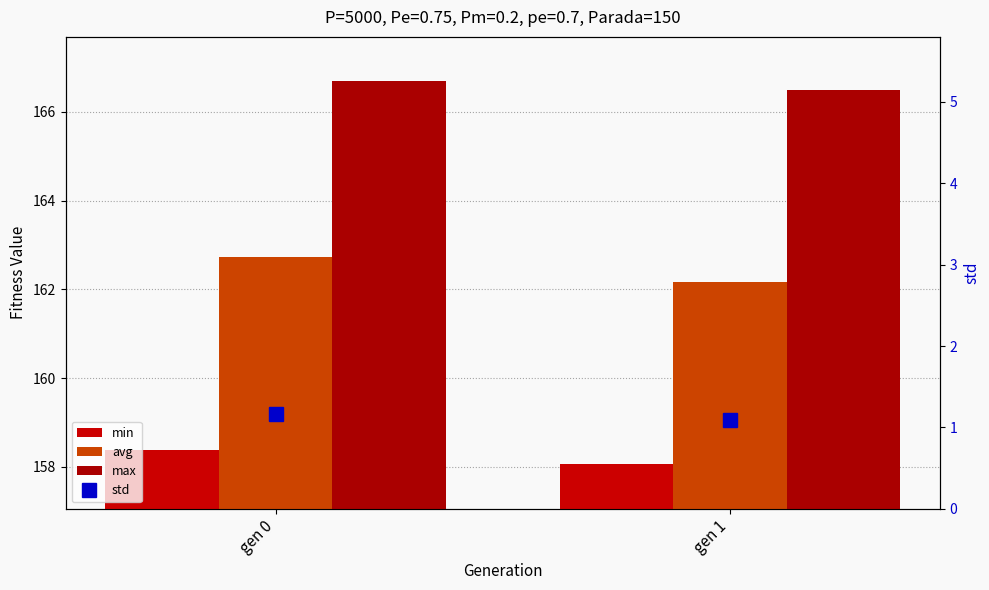

Which label corresponds to the smallest value in the chart?

gen 1